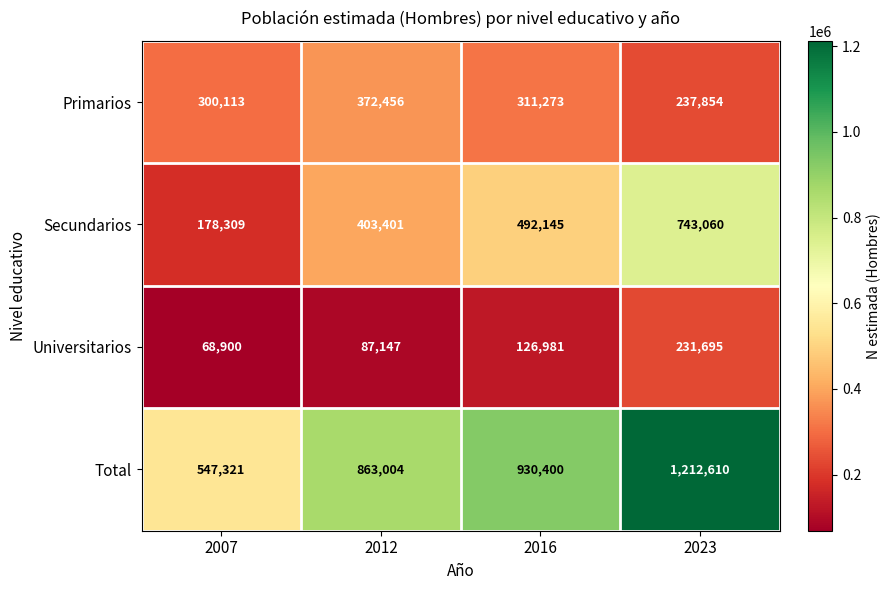

The Total series shows 547321 at 2007. True or false?

True